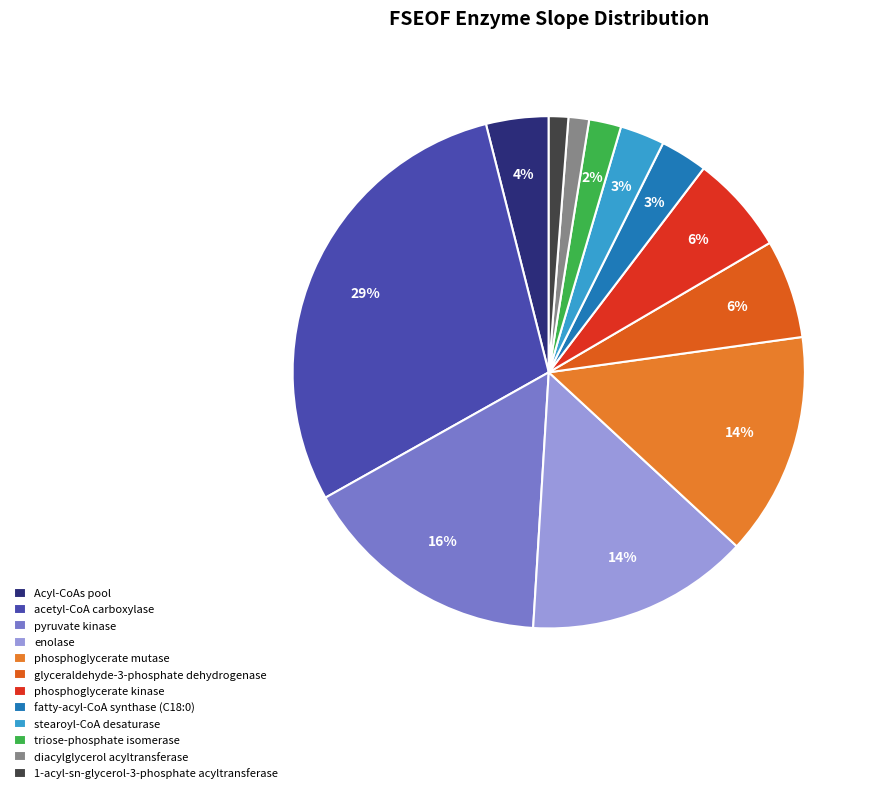

To the nearest percent, what is the difference between the diacylglycerol acyltransferase and enolase slice percentages?

13%